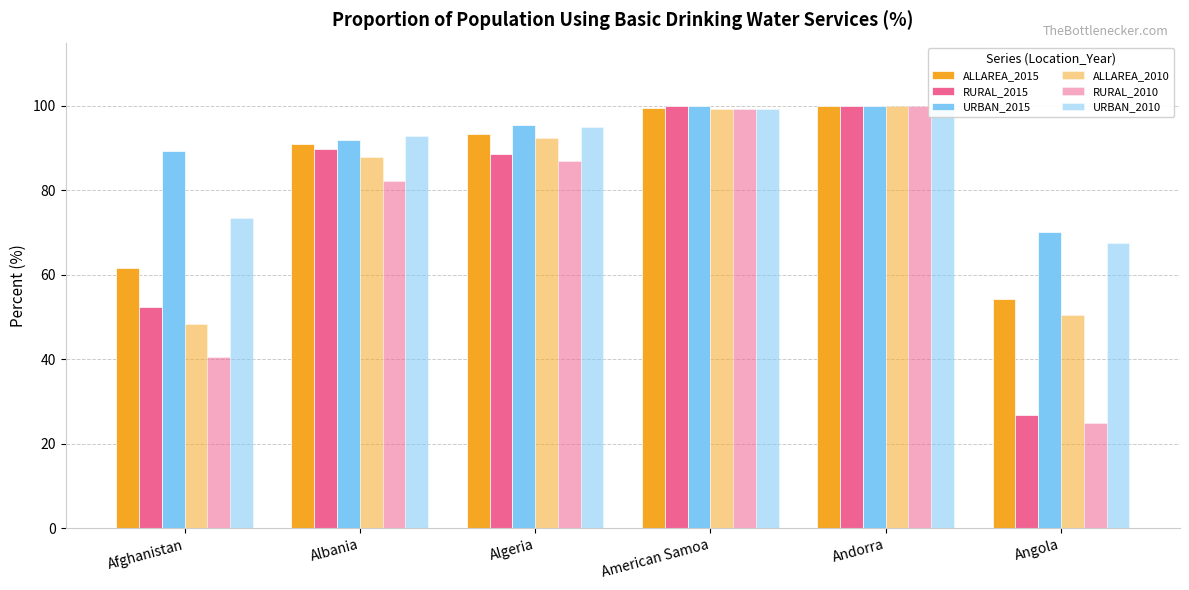

Count the number of categories in the chart.

6